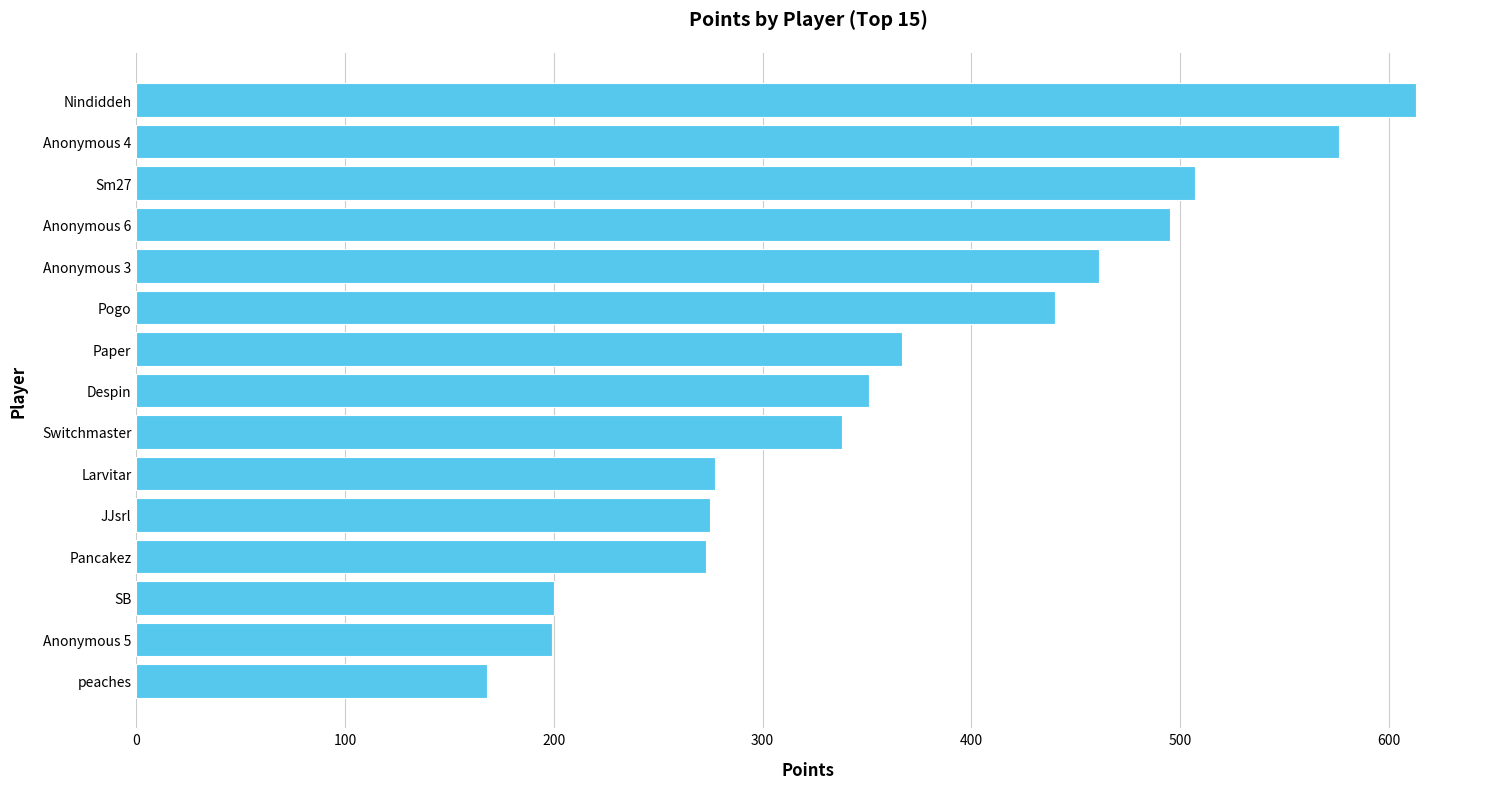

Where is the data nearest to the value 390?

Paper